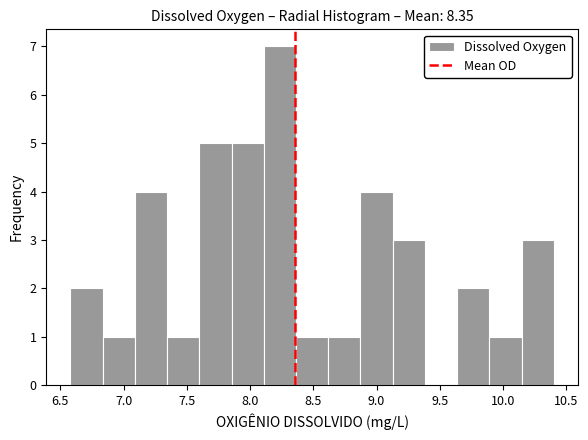

Reading left to right, transcribe this chart: for each bar, give the range it covers on the x-axis and its height. Neither the bar edges nor the heights are printed on the chart, so give them approximately, as read against the axes.

6.60 to 6.85: 2
6.85 to 7.10: 1
7.10 to 7.35: 4
7.35 to 7.60: 1
7.60 to 7.85: 5
7.85 to 8.10: 5
8.10 to 8.35: 7
8.35 to 8.60: 1
8.60 to 8.85: 1
8.85 to 9.15: 4
9.15 to 9.40: 3
9.40 to 9.65: 0
9.65 to 9.90: 2
9.90 to 10.15: 1
10.15 to 10.40: 3